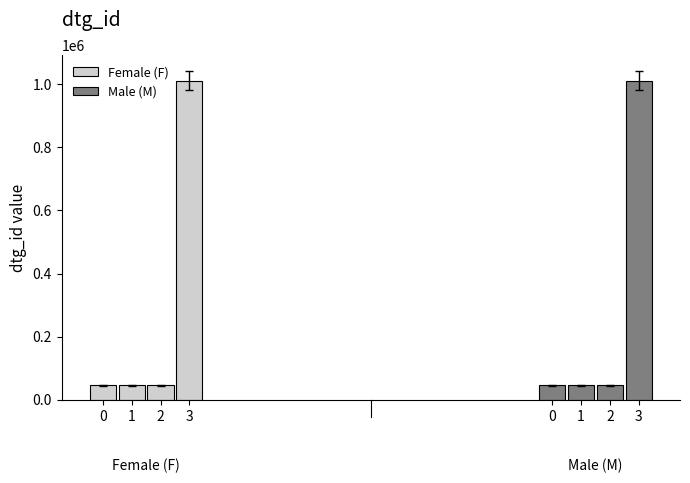

How many data points in Female (F) are less than 45454?

2